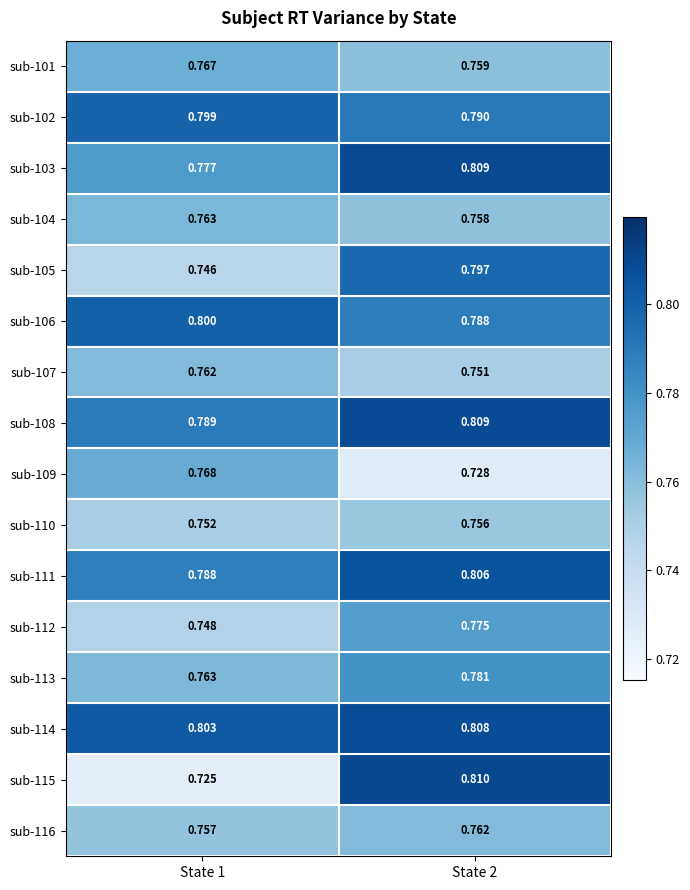

Is the value of sub-115 at State 2 greater than the value of sub-109 at State 1?

Yes